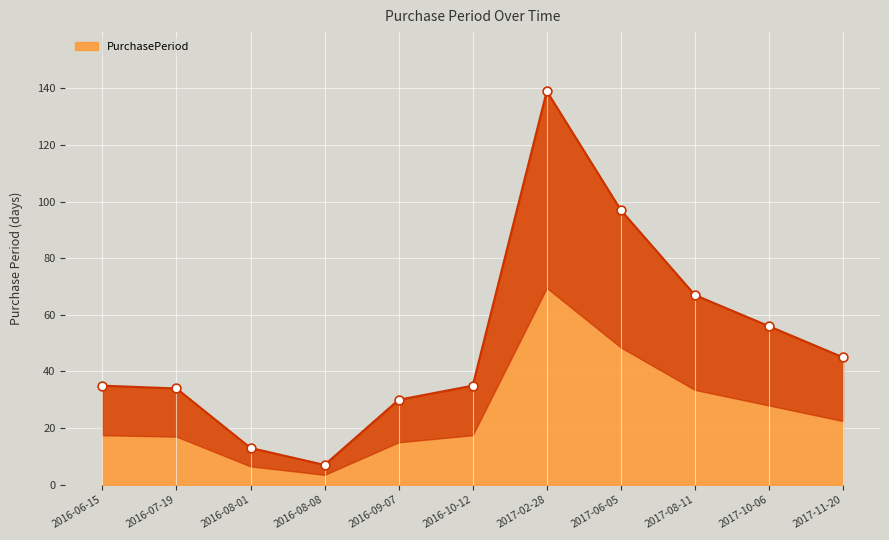

What is the ratio of the value at 2016-06-15 to the value at 2017-02-28?

0.3